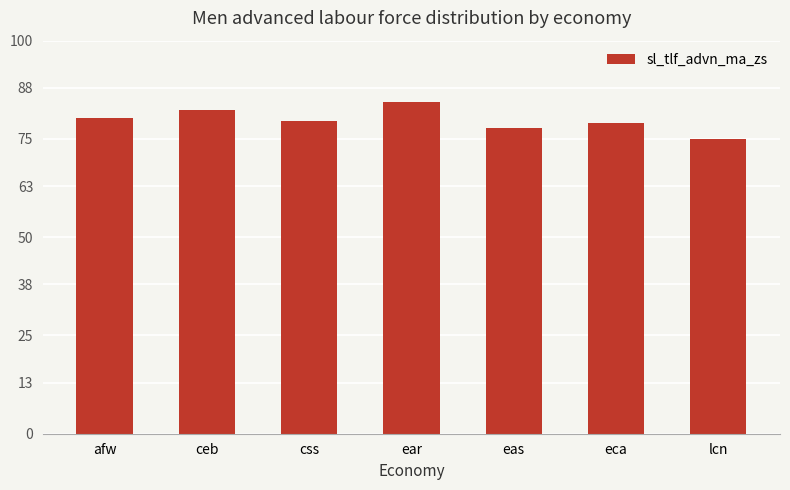

At which category does the chart reach its peak across all series?

ear